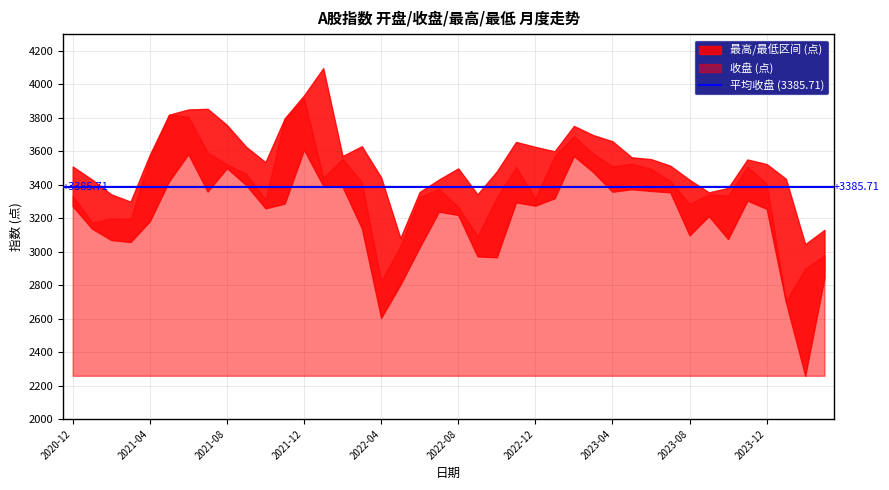

Is the value of 最低 at 2021-03 greater than the value of 开盘 at 2022-03?

No